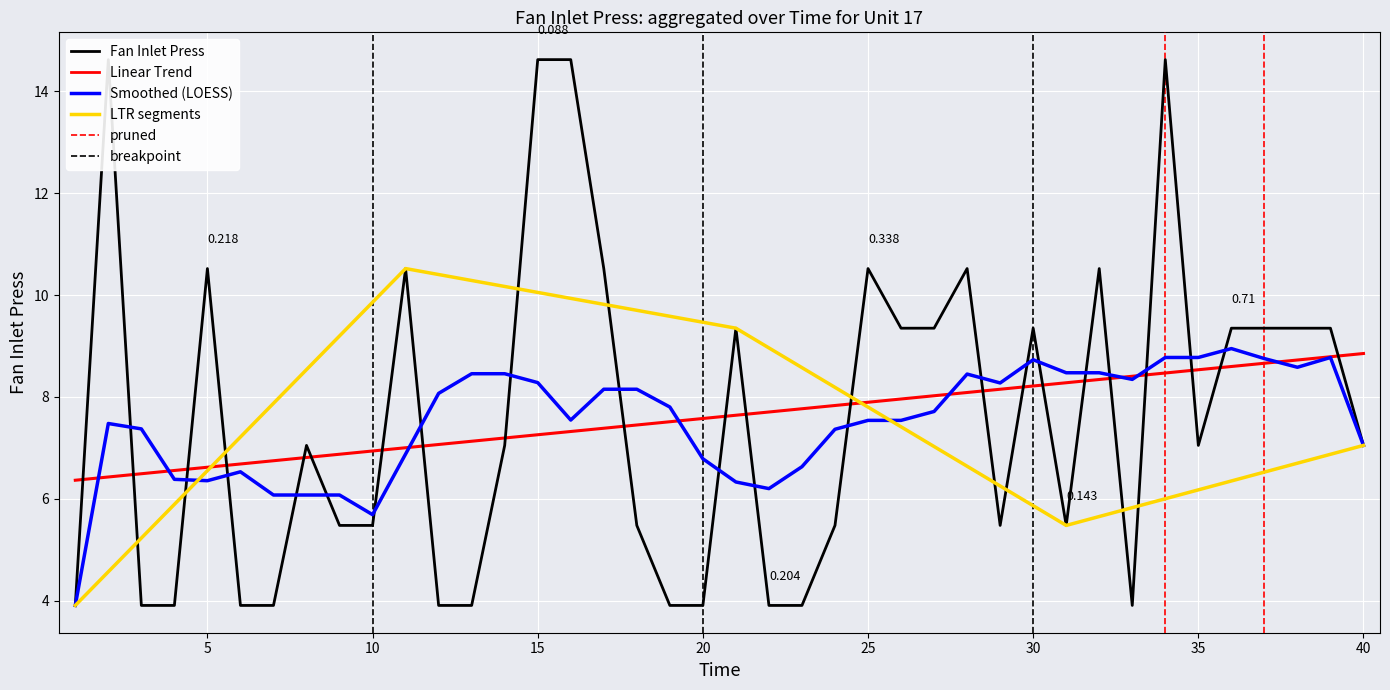

List the labels in order of value, largest first.

2, 15, 16, 34, 5, 11, 17, 25, 28, 32, 21, 26, 27, 30, 36, 37, 38, 39, 8, 14, 35, 40, 9, 10, 18, 24, 29, 31, 1, 3, 4, 6, 7, 12, 13, 19, 20, 22, 23, 33